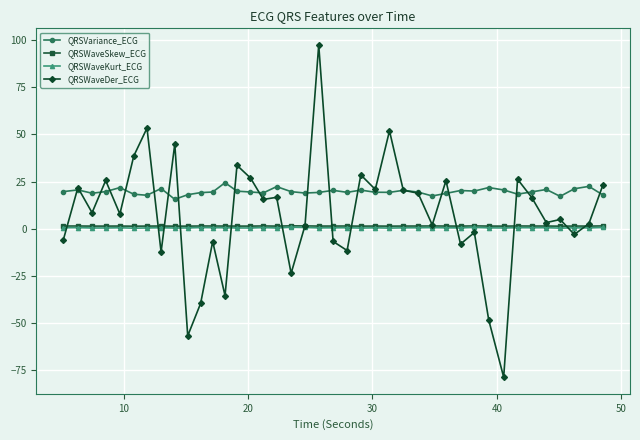

True or false: QRSWaveSkew_ECG and QRSWaveDer_ECG cross at least once.

True